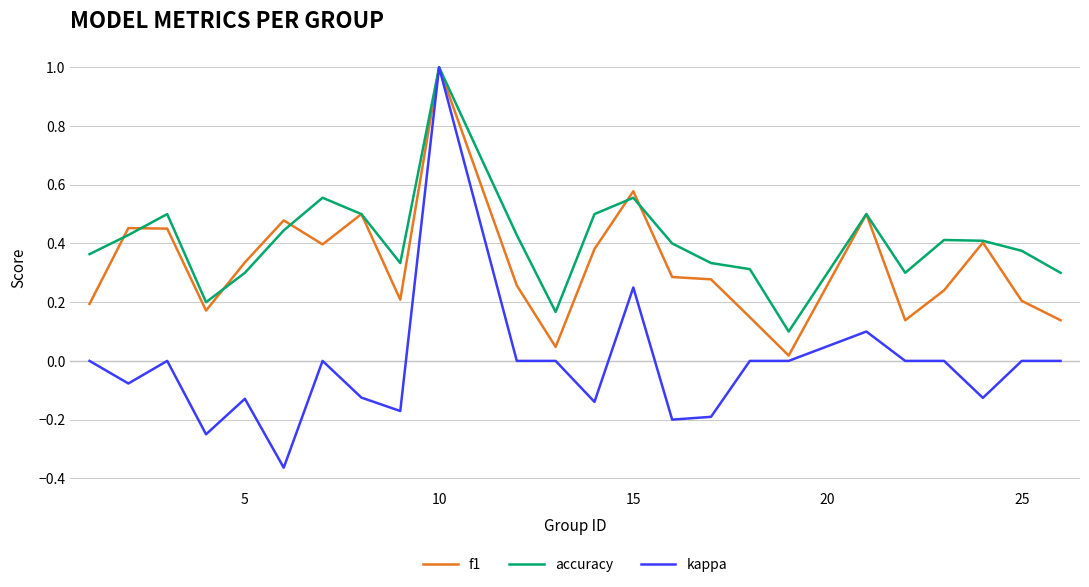

List the series in order of their overall mean, lowest first.

kappa, f1, accuracy